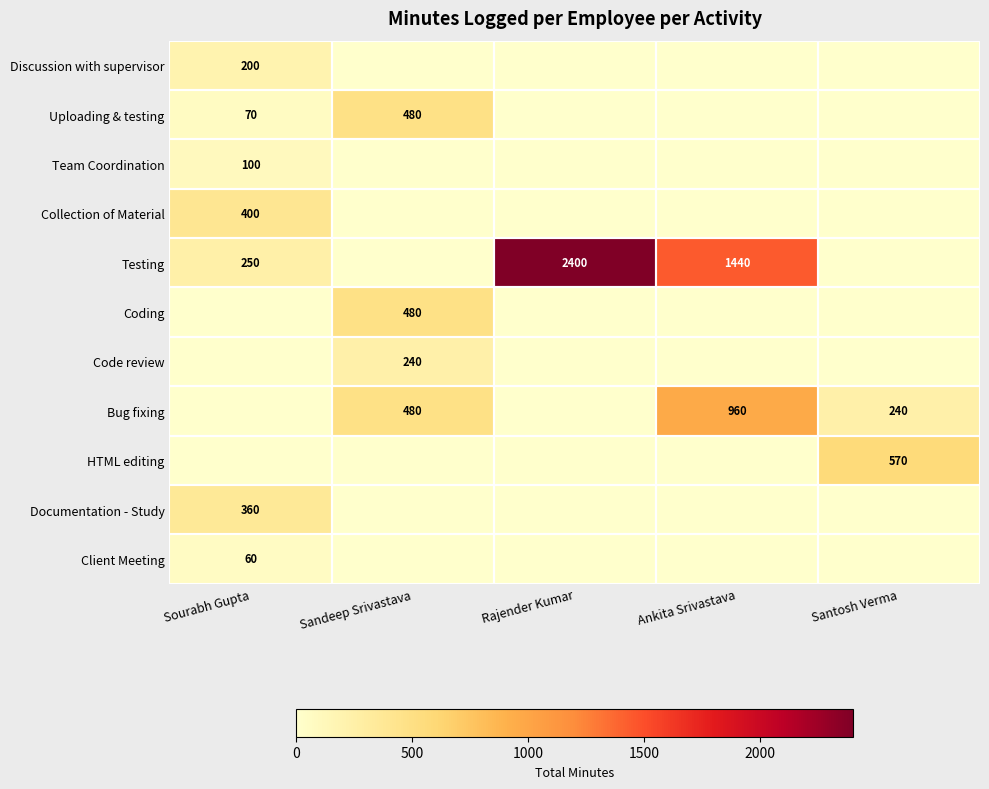

Is it true that Testing equals 250 at Sourabh Gupta?

True